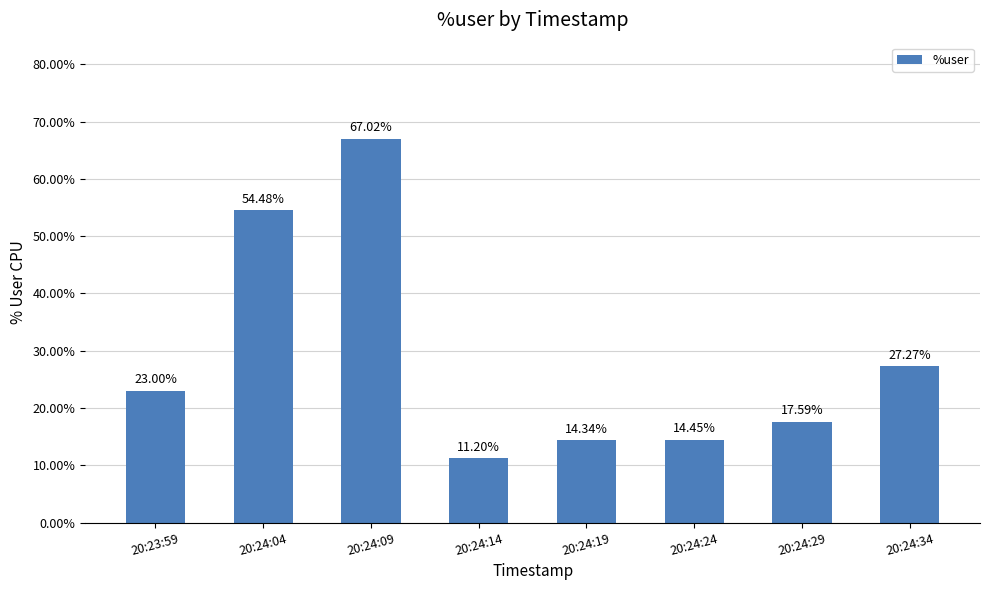

What is the average value?

28.7